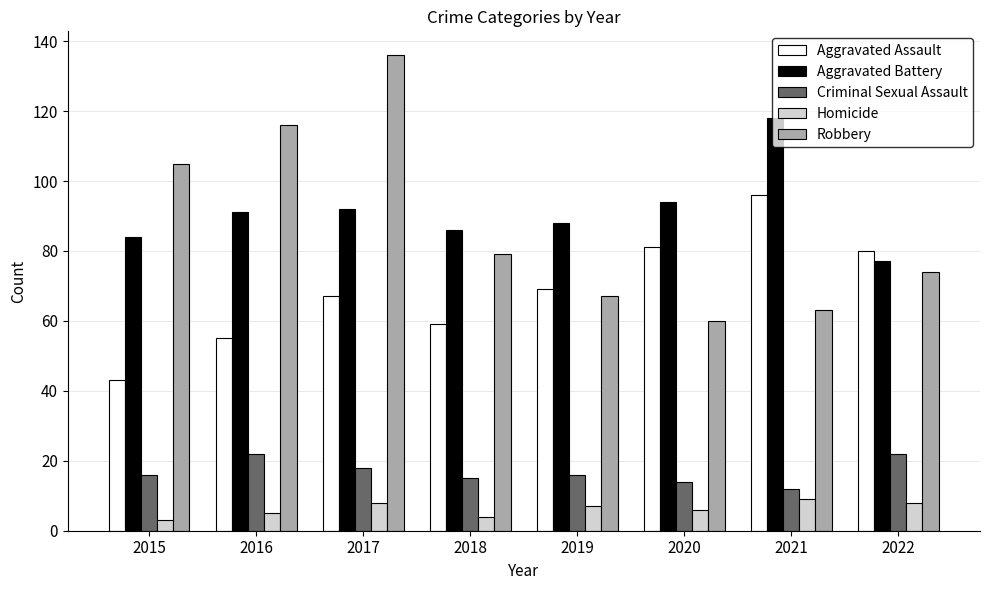

Is it true that Homicide equals 3 at 2022?

False